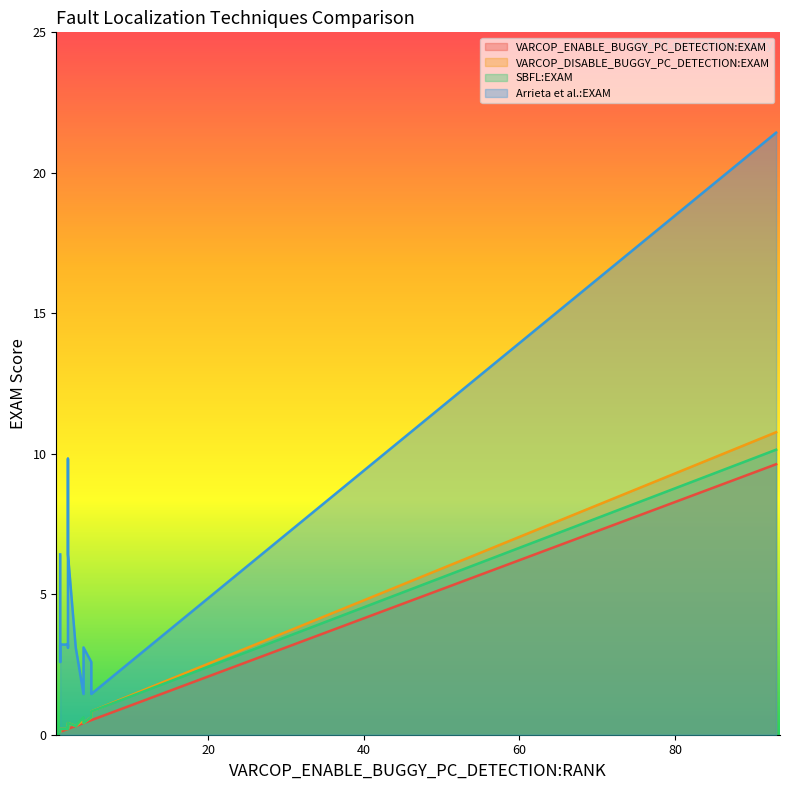

Reading left to right, extract all data points from this chart.

VARCOP_ENABLE_BUGGY_PC_DETECTION:EXAM: 1=0.1	93=9.6	1=0.1	2=0.2	2=0.2	3=0.3	5=0.5	5=0.5	4=0.4	2=0.2	1=0.1	1=0.1	4=0.4	2=0.2	2=0.2	5=0.5	2=0.2
VARCOP_DISABLE_BUGGY_PC_DETECTION:EXAM: 1=0.1	93=10.8	1=0.1	2=0.3	2=0.2	3=0.3	5=0.6	5=0.8	4=0.4	2=0.3	1=0.2	1=0.2	4=0.5	2=0.2	2=0.2	5=0.8	2=0.4
SBFL:EXAM: 1=0.1	93=10.1	1=0.1	2=0.3	2=0.2	3=0.3	5=0.6	5=0.8	4=0.4	2=0.3	1=0.2	1=0.2	4=0.6	2=0.2	2=0.2	5=0.8	2=0.4
Arrieta et al.:EXAM: 1=6.4	93=21.4	1=3.1	2=3.1	2=3.1	3=3.1	5=2.6	5=1.4	4=3.1	2=3.1	1=2.6	1=3.2	4=1.4	2=3.2	2=9.8	5=1.8	2=6.4